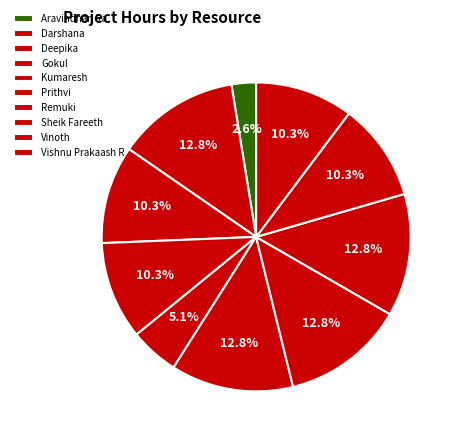

Rank the categories by value from lowest to highest.

Aravindhan Ra, Kumaresh, Deepika, Gokul, Vinoth, Vishnu Prakaash R, Darshana, Prithvi, Remuki, Sheik Fareeth